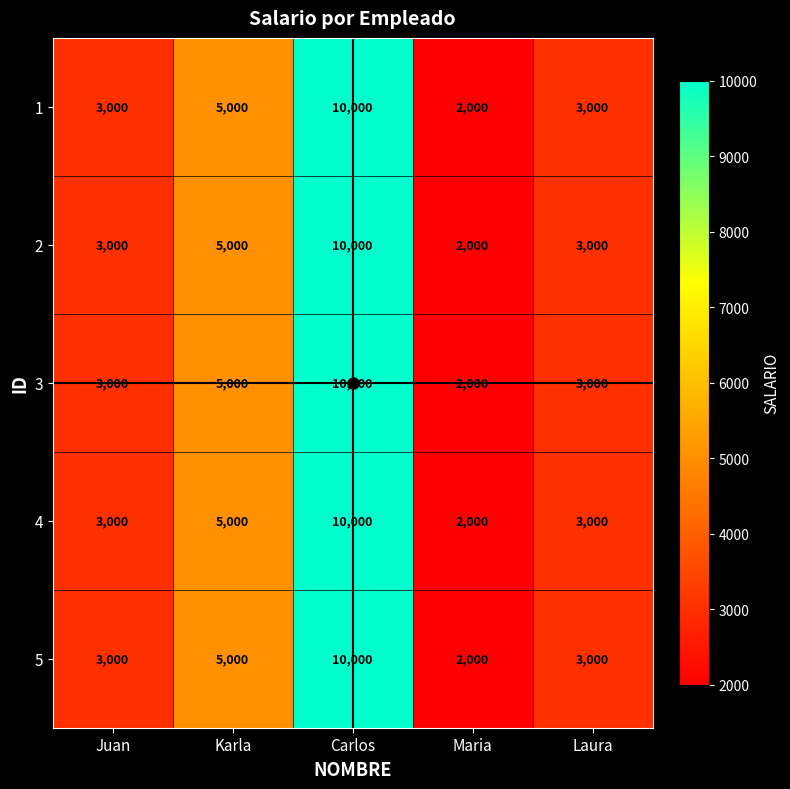

How many categories are shown in the chart?

5